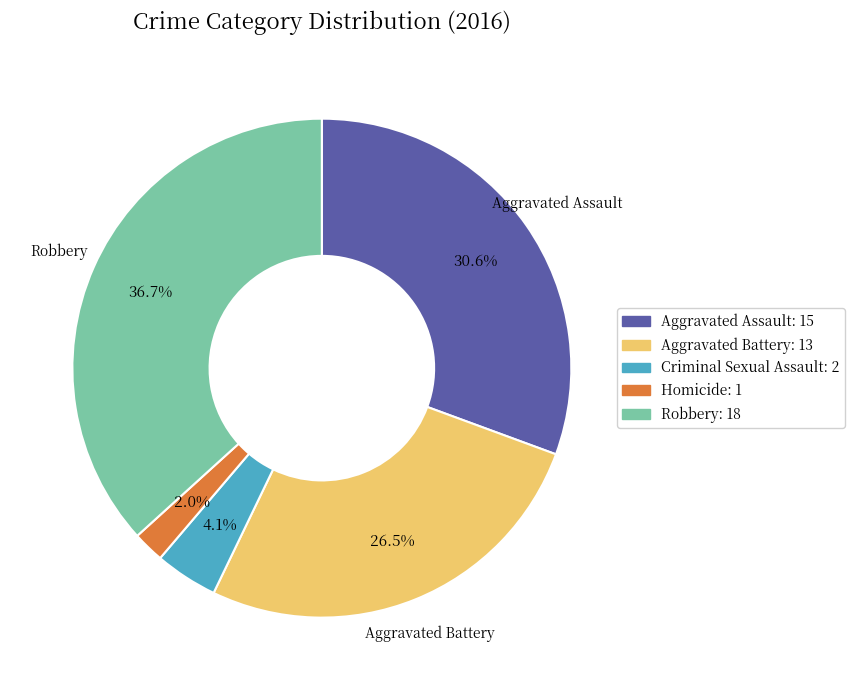

Which category has the biggest portion of the pie?

Robbery